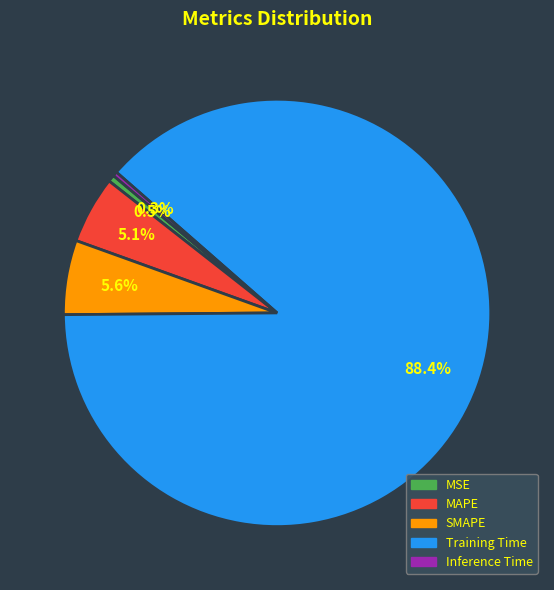

What percentage is the SMAPE slice, to the nearest percent?

6%